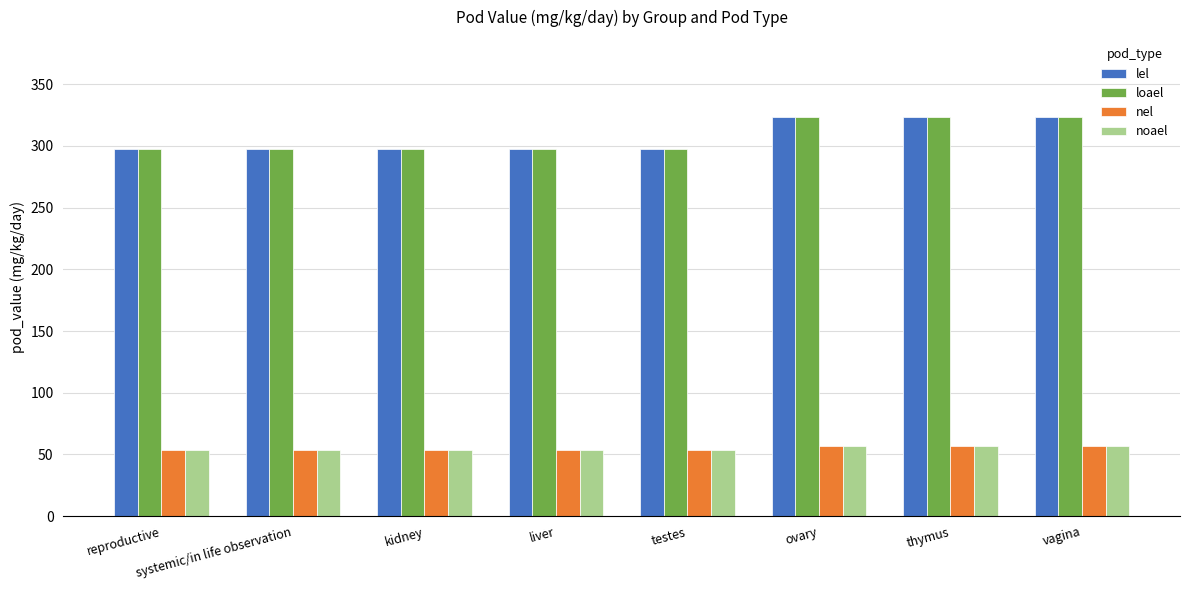

Is it true that nel equals 54.0 at reproductive?

True